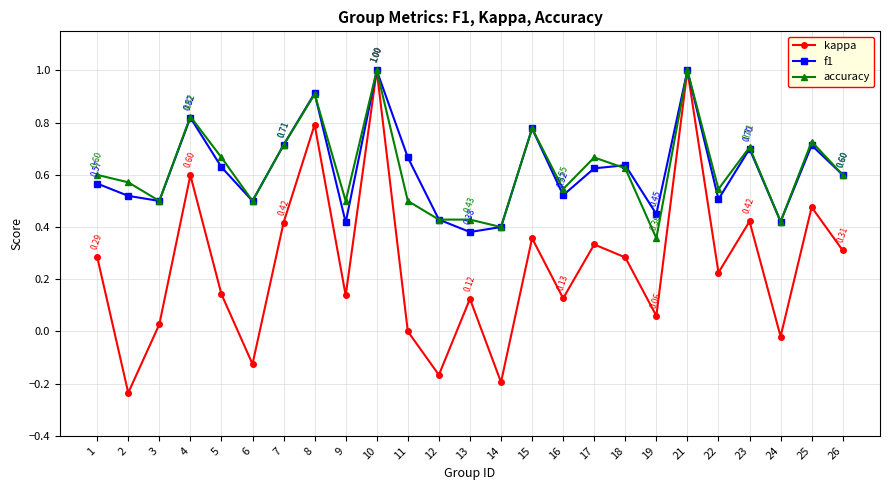

Does the chart have visible grid lines?

Yes